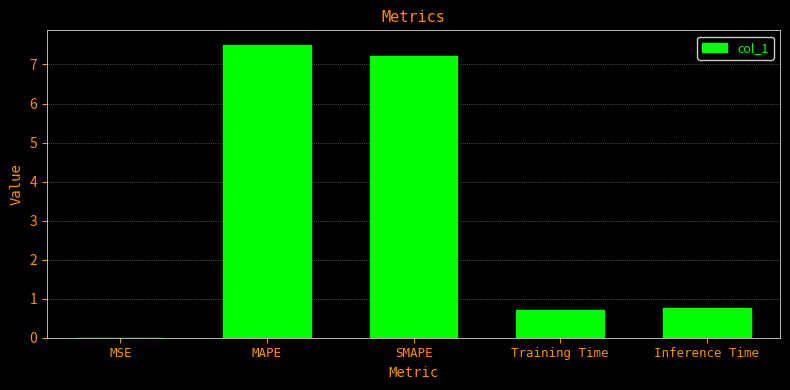

What is the maximum value shown in the chart?

7.5